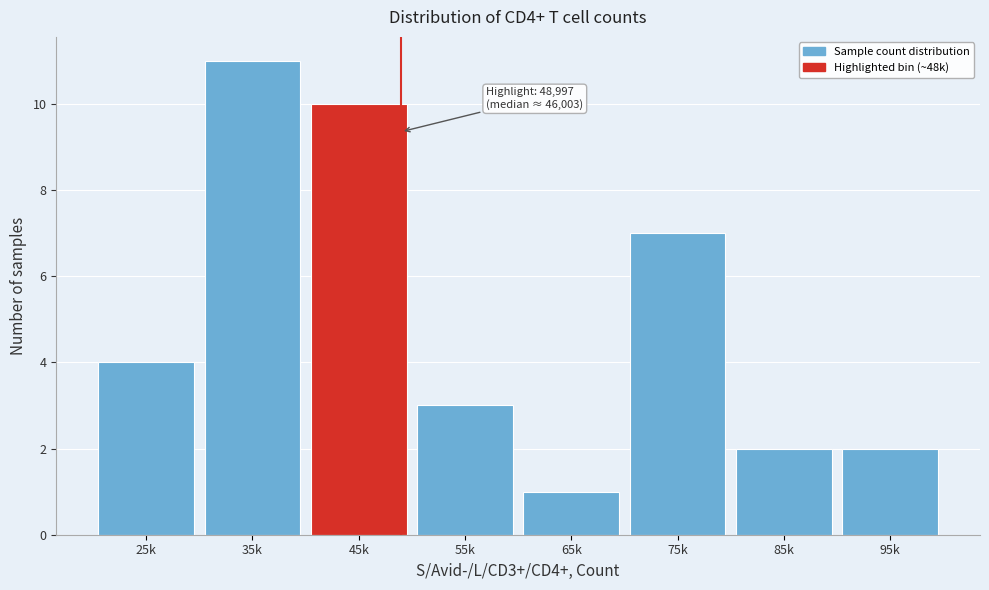

Reading left to right, list all the values displayed in this chart.

4	11	10	3	1	7	2	2